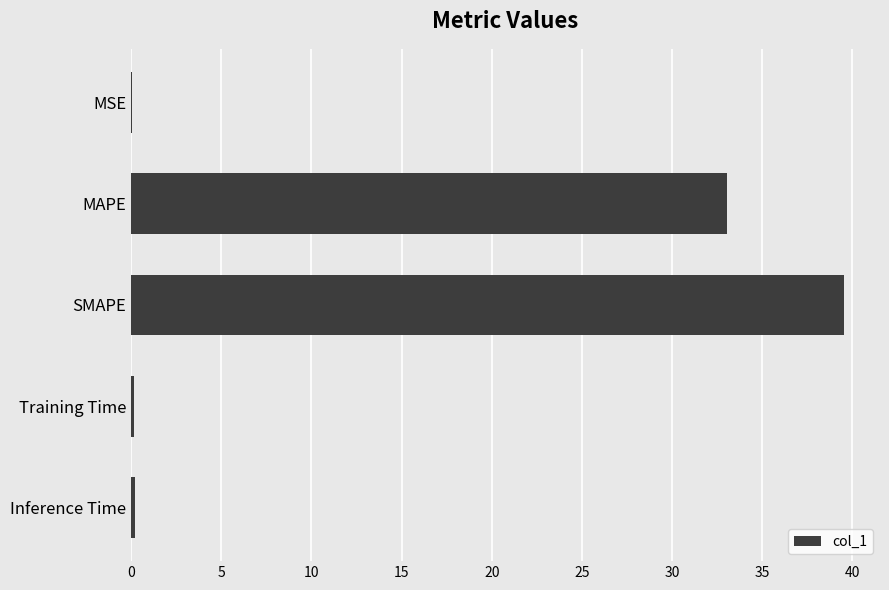

What is the maximum value shown in the chart?

39.5